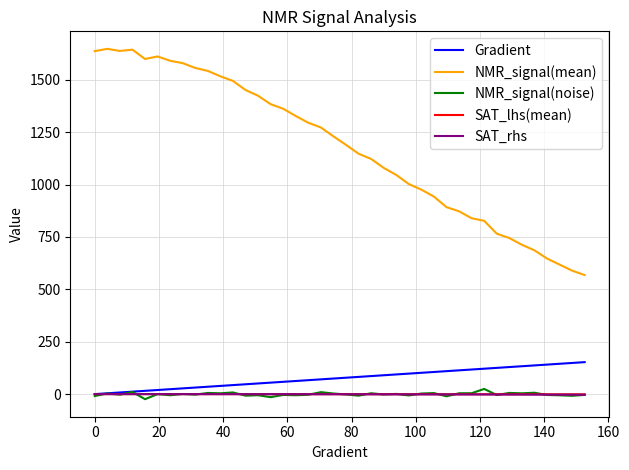

What is the greatest value displayed?

1648.1